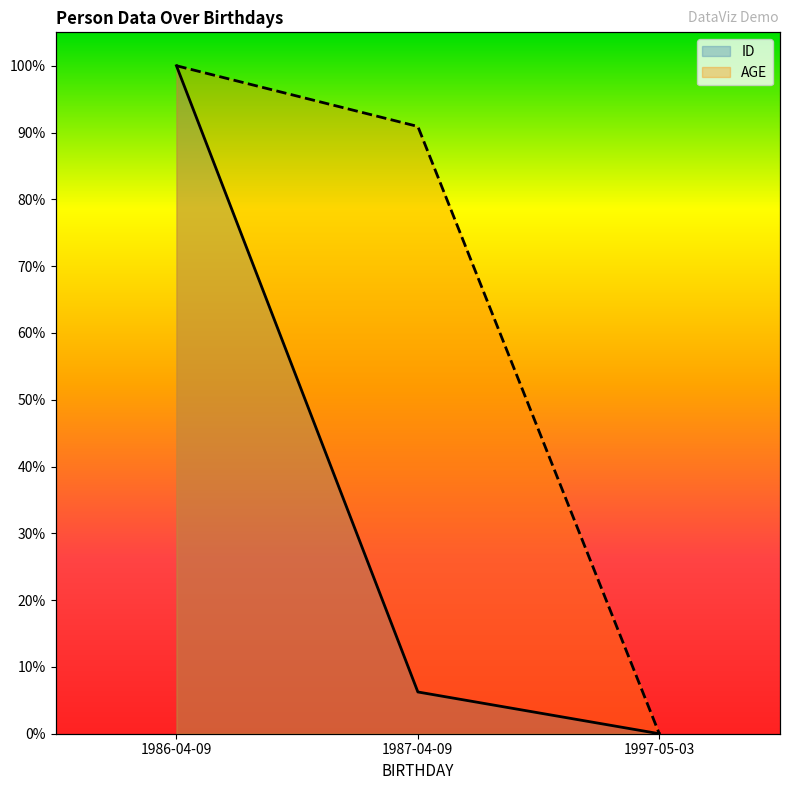

What is the average value of the AGE series?

0.6